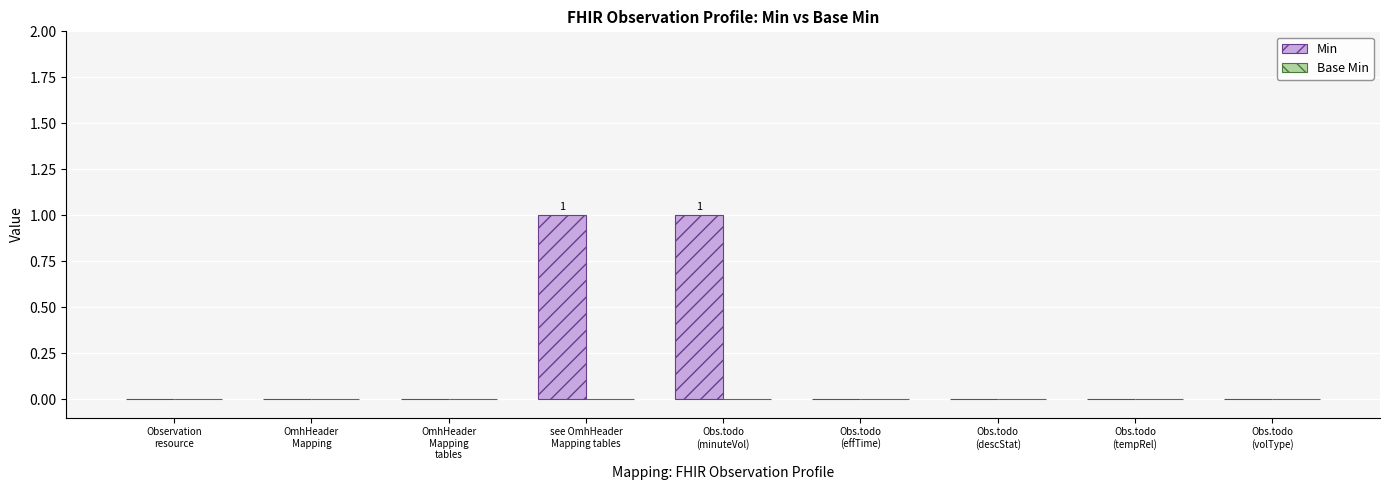

Which has a higher value, see OmhHeader
Mapping tables or Obs.todo
(effTime)?

see OmhHeader
Mapping tables